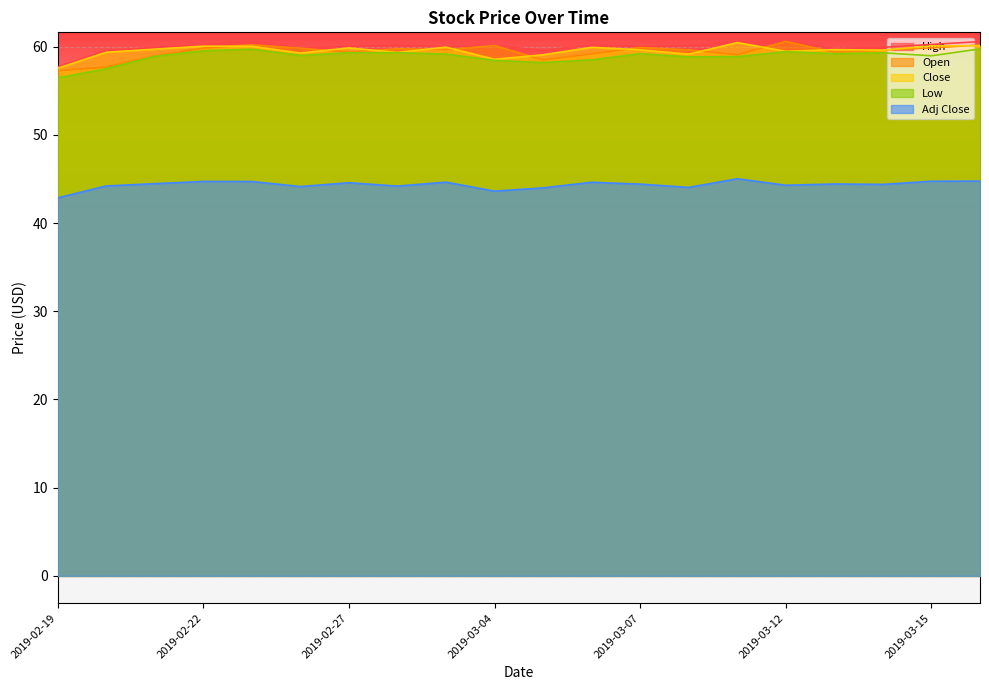

Where is the first local maximum for Open?

2019-02-25